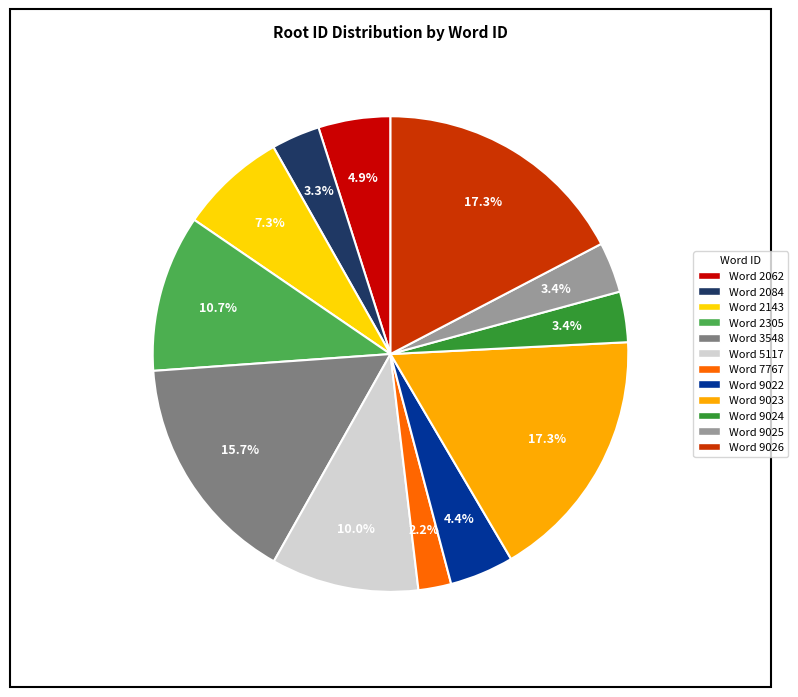

Is there a majority slice in this chart?

No